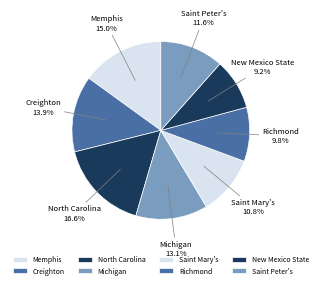

Which has a higher value, Richmond or Saint Peter's?

Saint Peter's